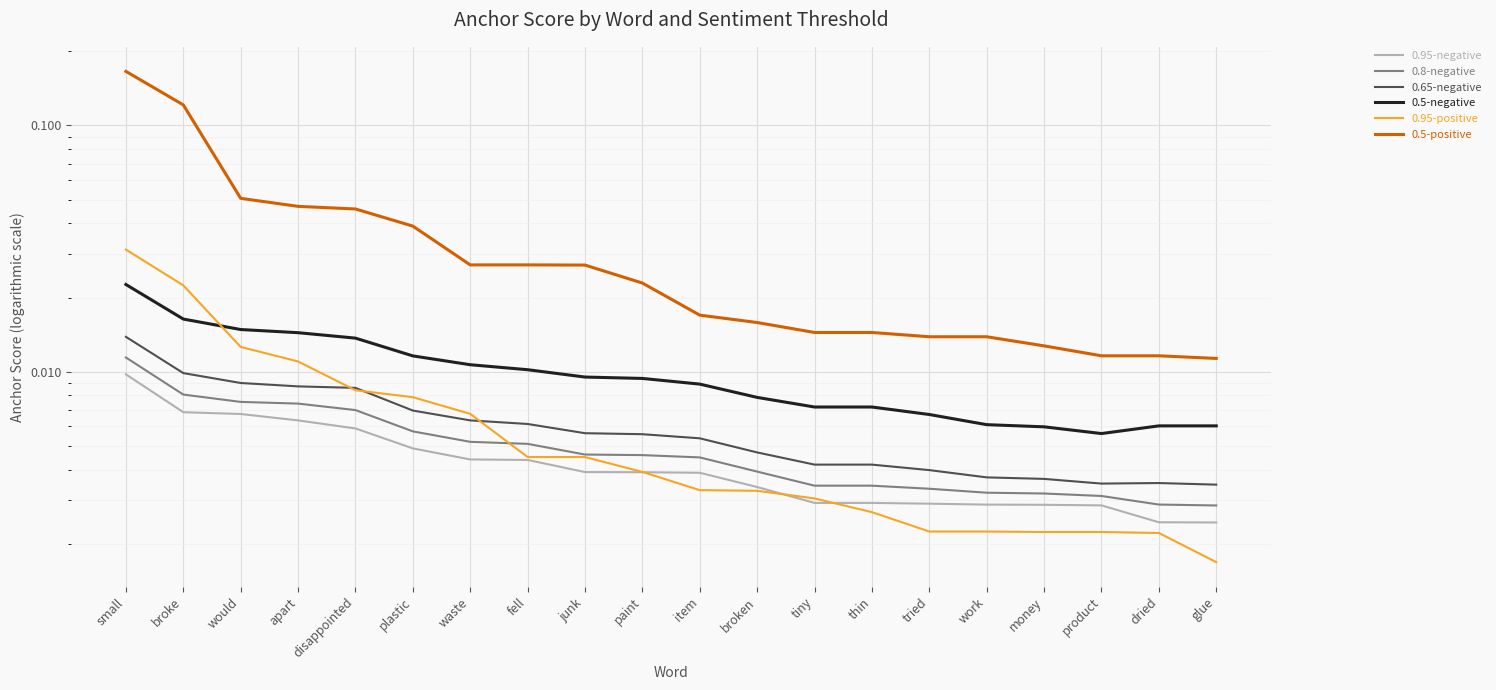

At how many categories does at least one series exceed 0?

20